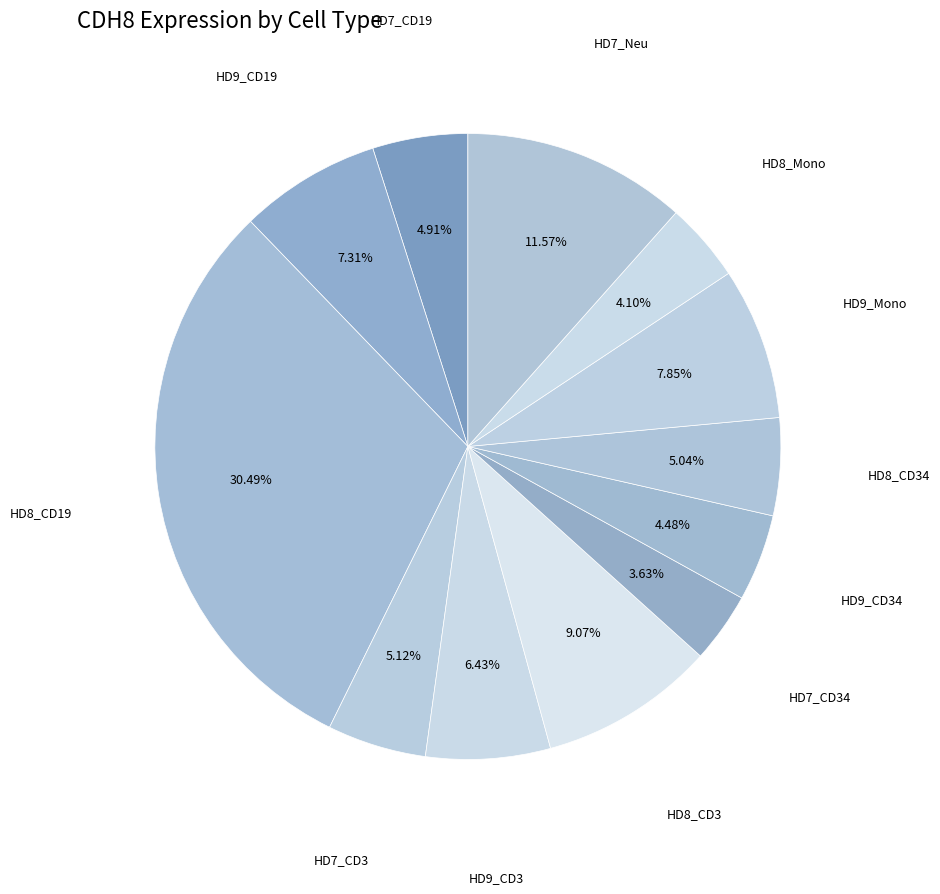

Count the number of slices in the pie.

12